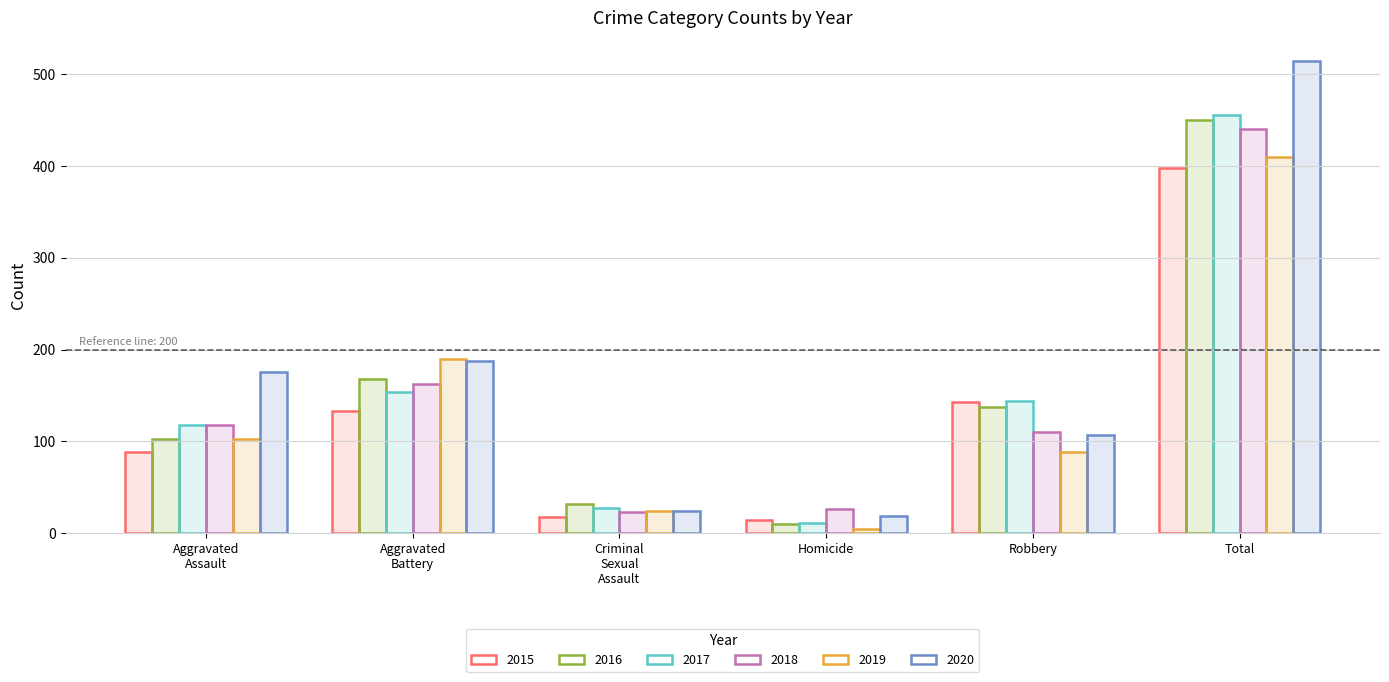

What is the label of the 2nd bar from the left?

Aggravated Battery